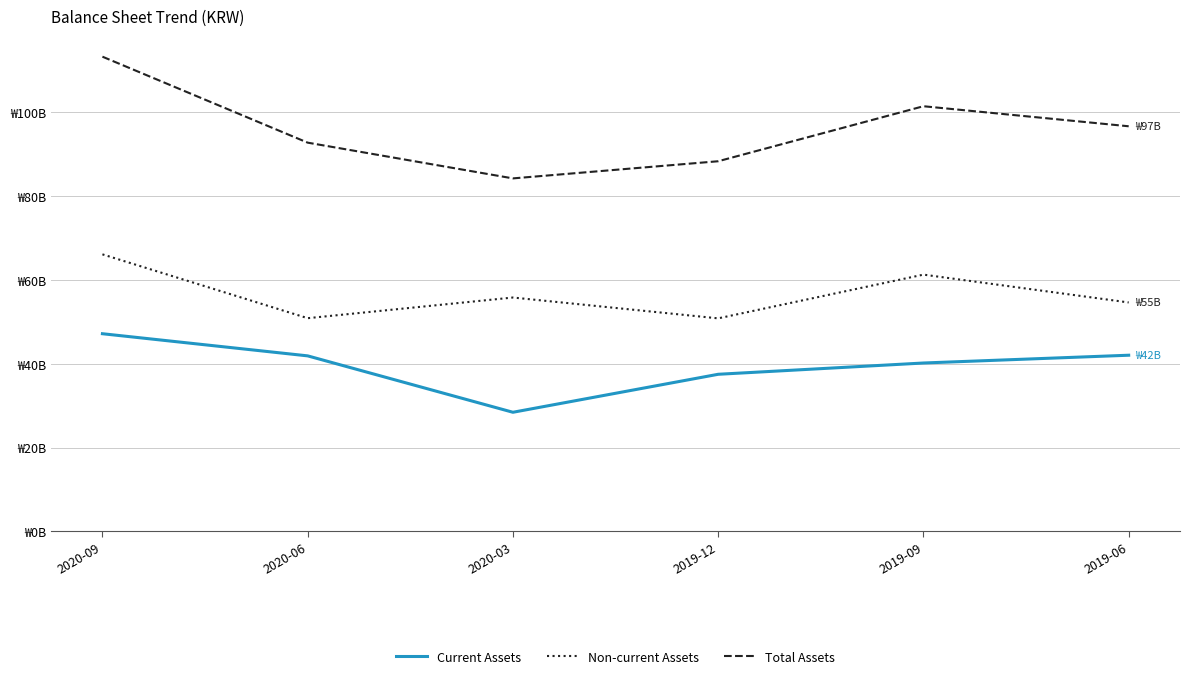

Rank the categories by Total Assets value from lowest to highest.

2020-03, 2019-12, 2020-06, 2019-06, 2019-09, 2020-09